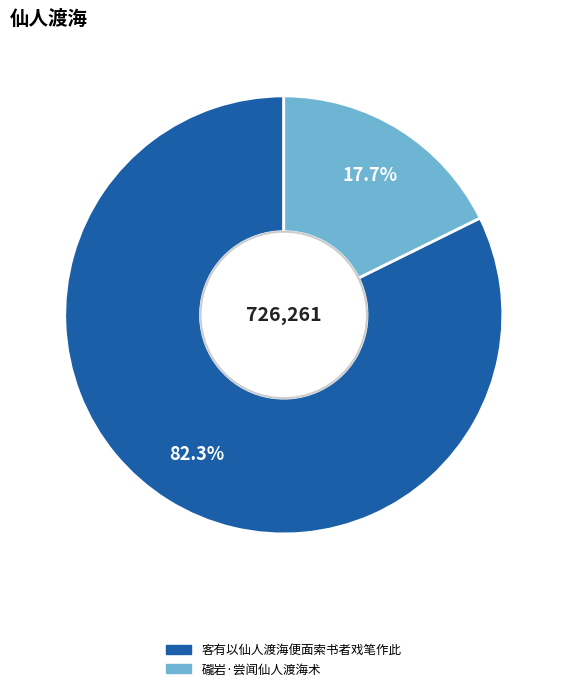

Approximately how many times larger is the value at 礲岩·尝闻仙人渡海术 compared to 客有以仙人渡海便面索书者戏笔作此?

0.2